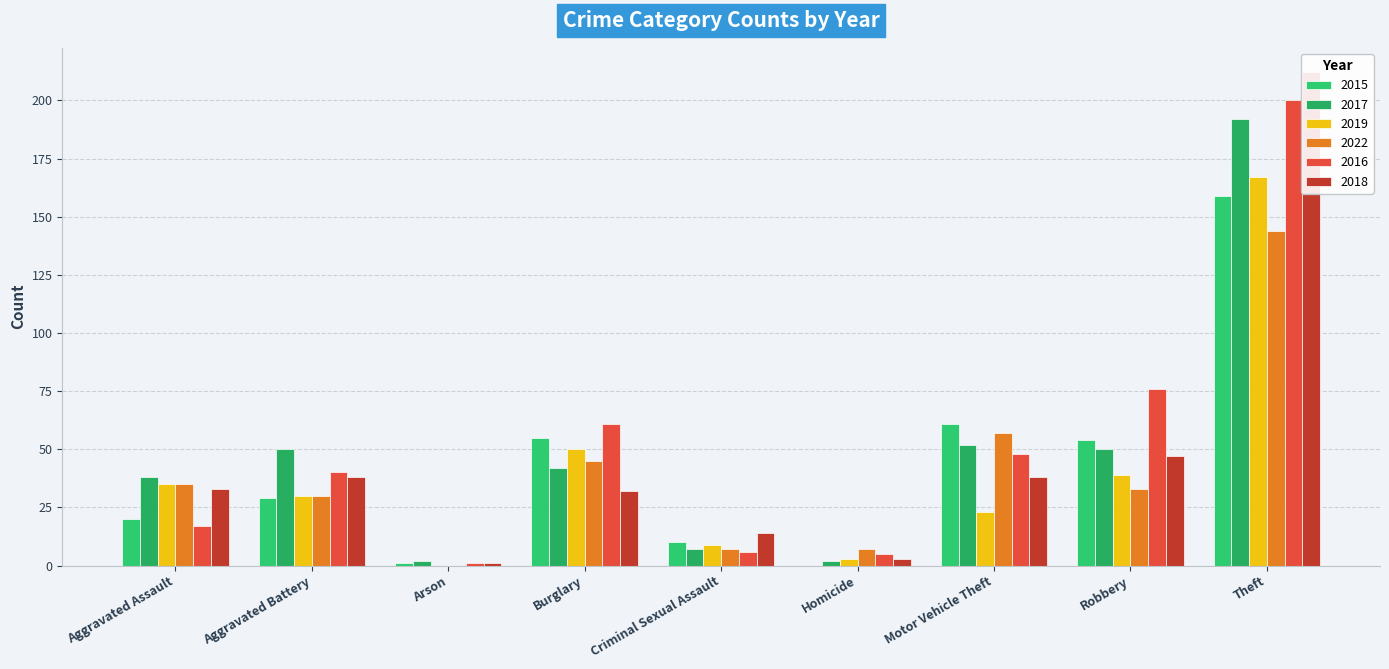

At which label does 2015 reach its minimum?

Homicide